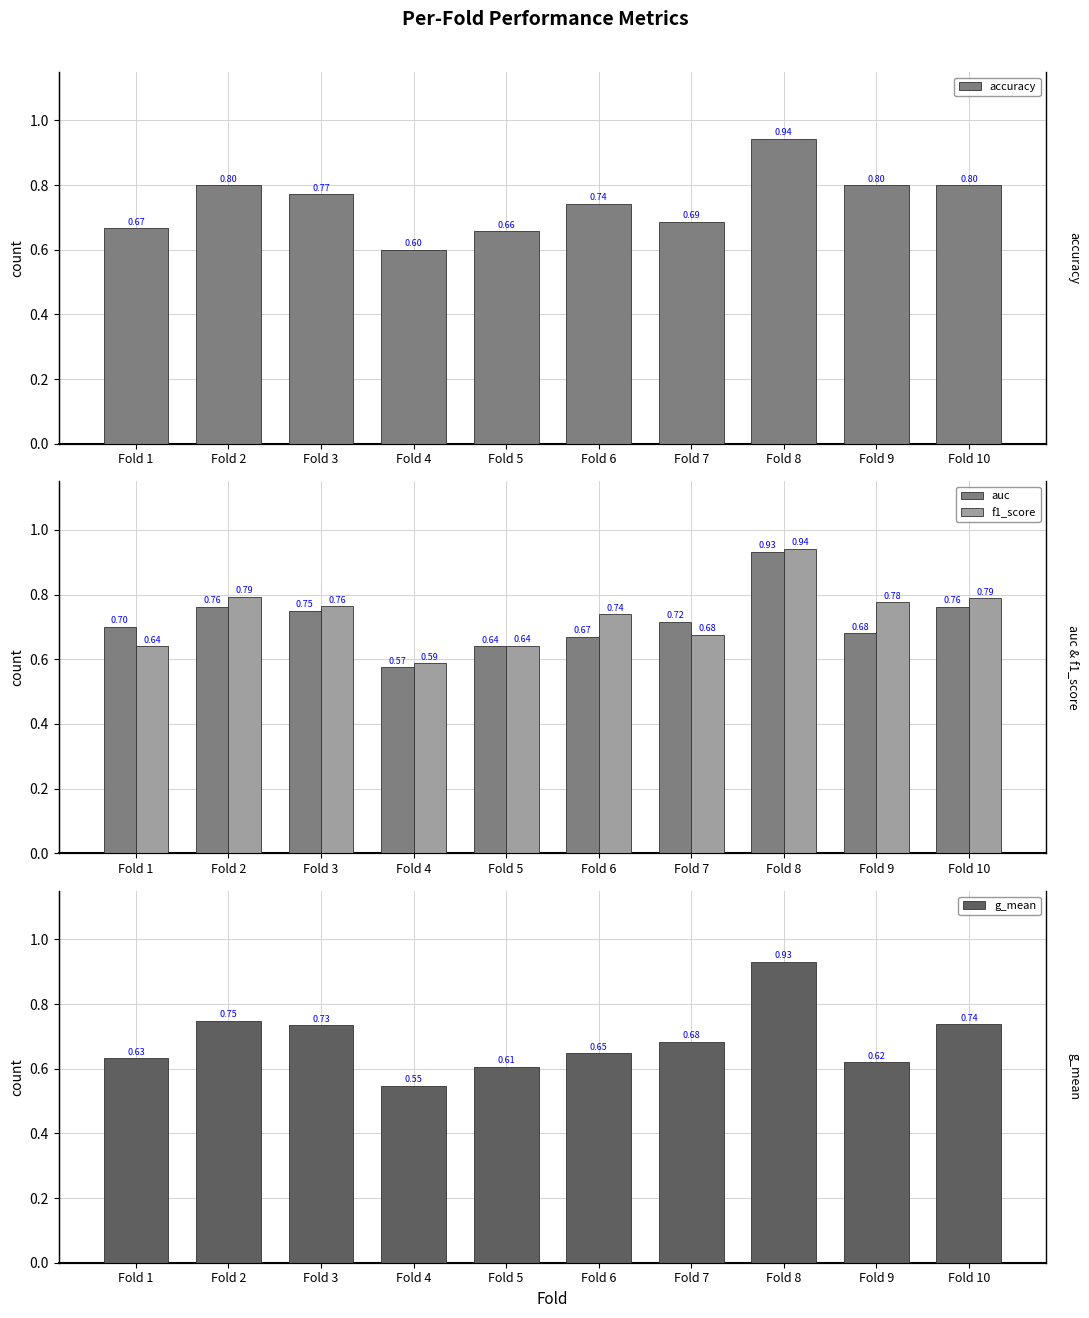

What are all the series names shown in the legend?

accuracy, auc, f1_score, g_mean